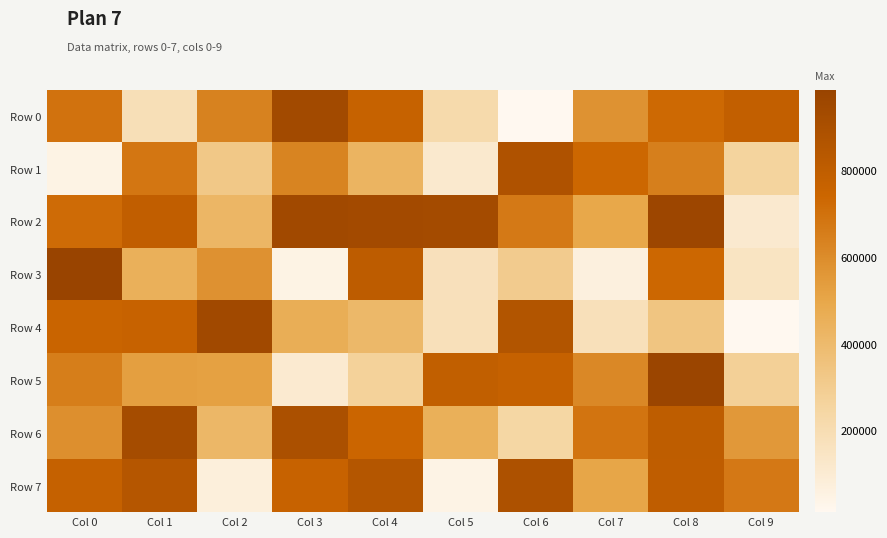

What is the total value across all series at Col 0?

5222955